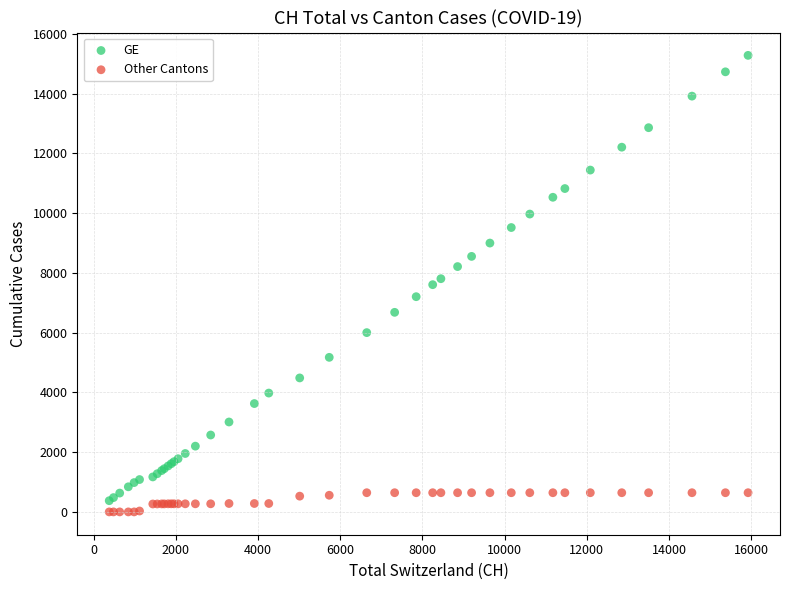

Which series contains the highest Y value?

GE